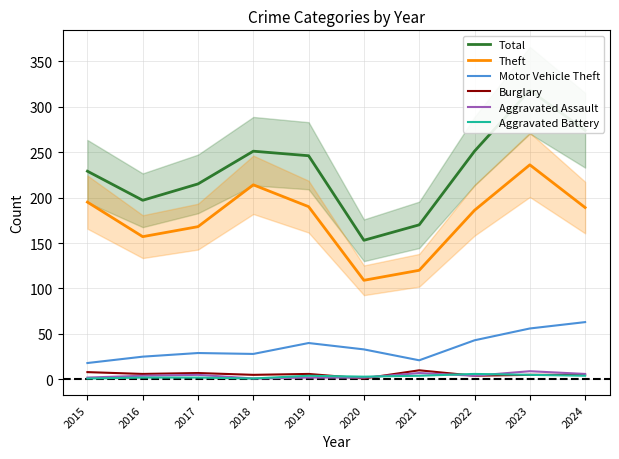

How many lines are shown in the chart?

6